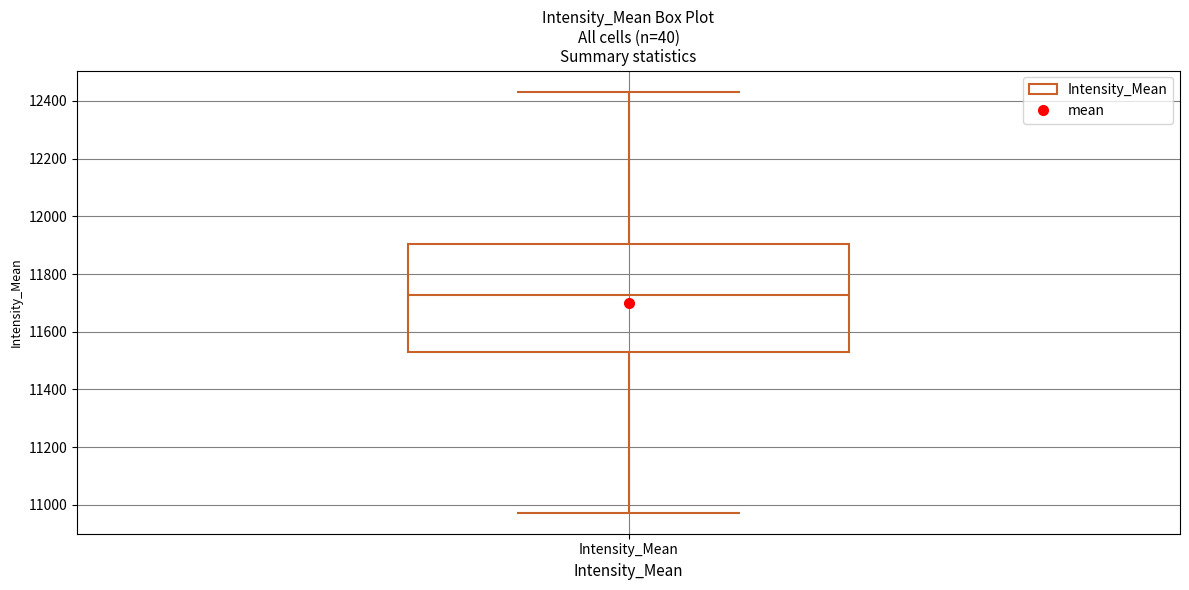

Read this box plot against the y-axis: the position of the median line, the range covered by the box, and the ends of both whiskers. The values are not printed on the chart, so give them approximately, as read against the axis.

median 11720, box 11520 to 11900, whiskers 10980 to 12440